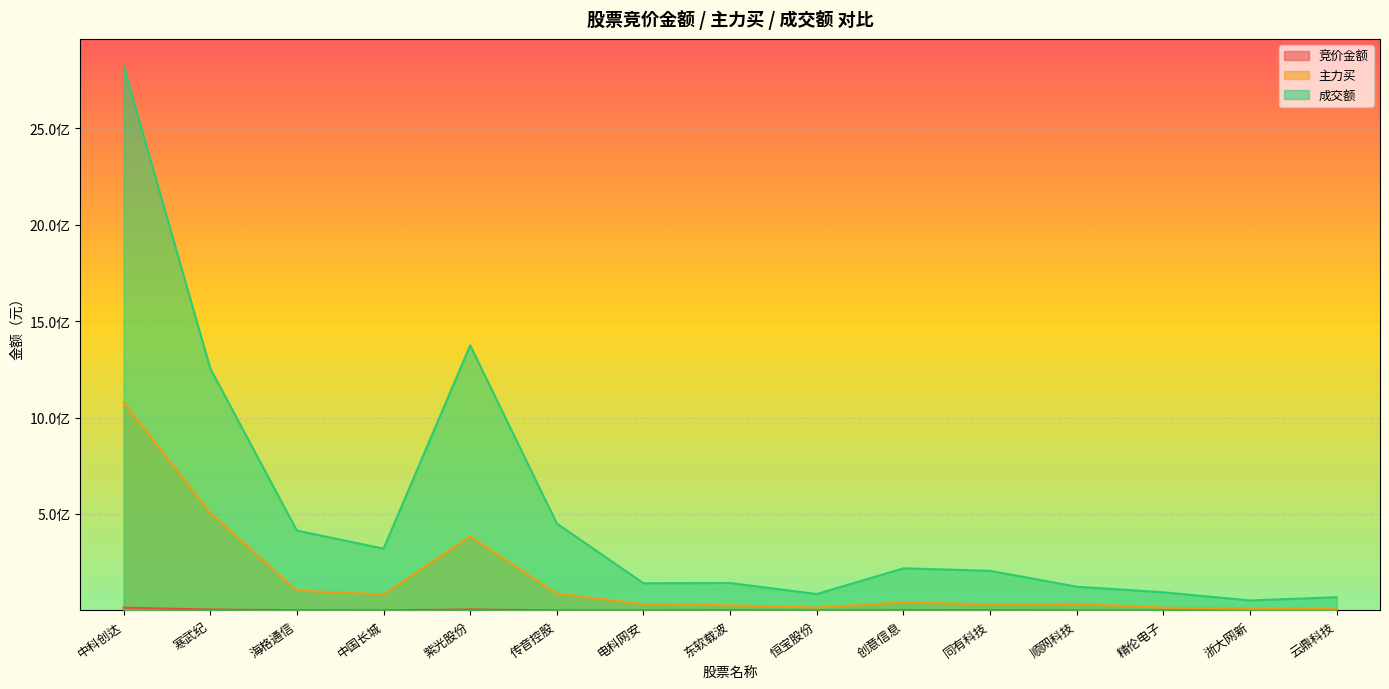

Where is the first local maximum for 成交额?

紫光股份